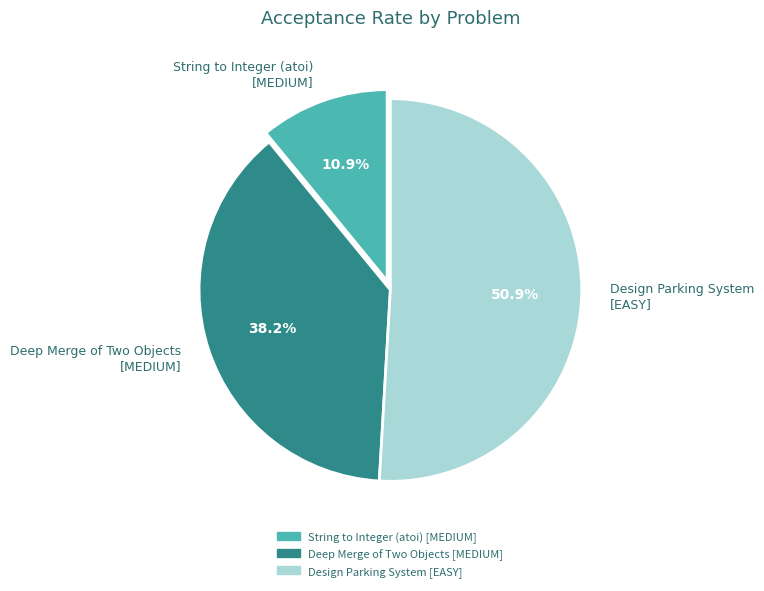

Which category has the smallest portion of the pie?

String to Integer (atoi) [MEDIUM]